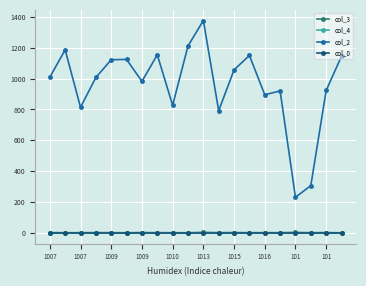

True or false: col_4 and col_3 cross at least once.

False